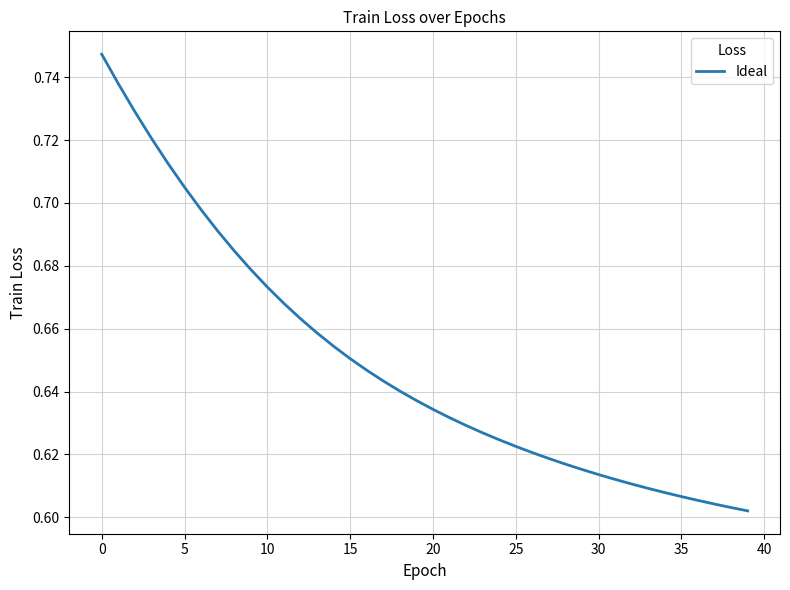

What is the sum of all values?

26.0